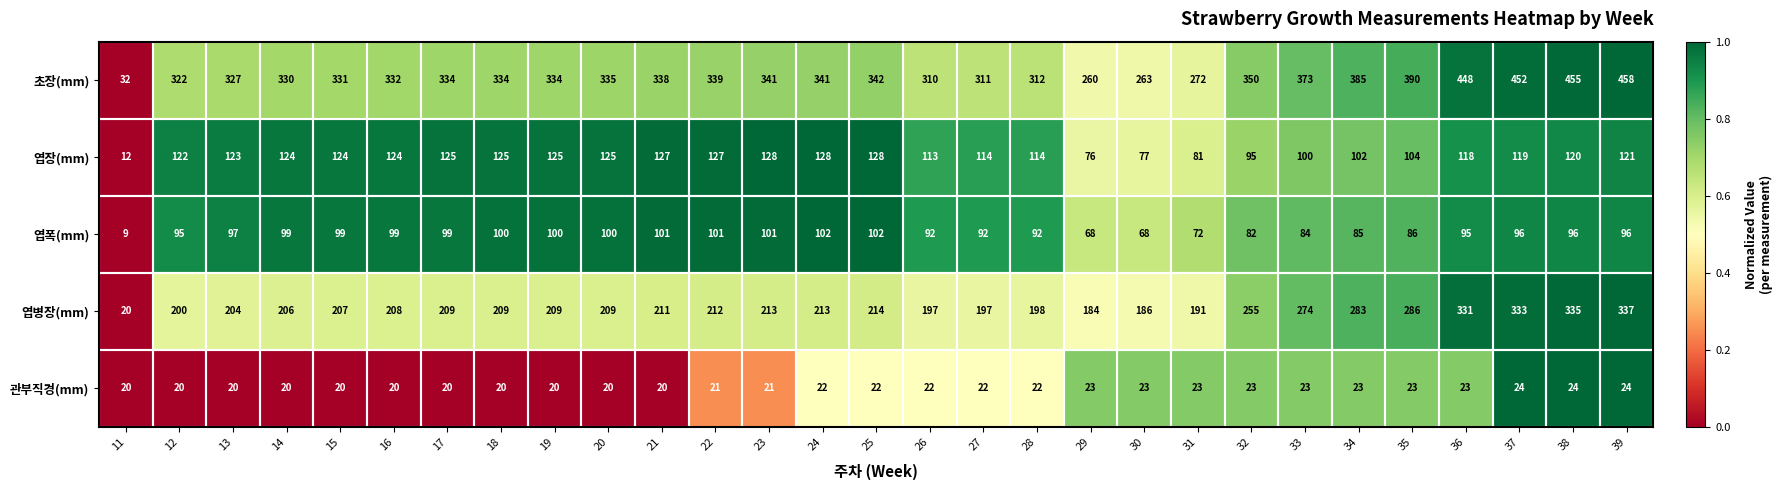

The 관부직경(mm) series shows 23 at 29. True or false?

True